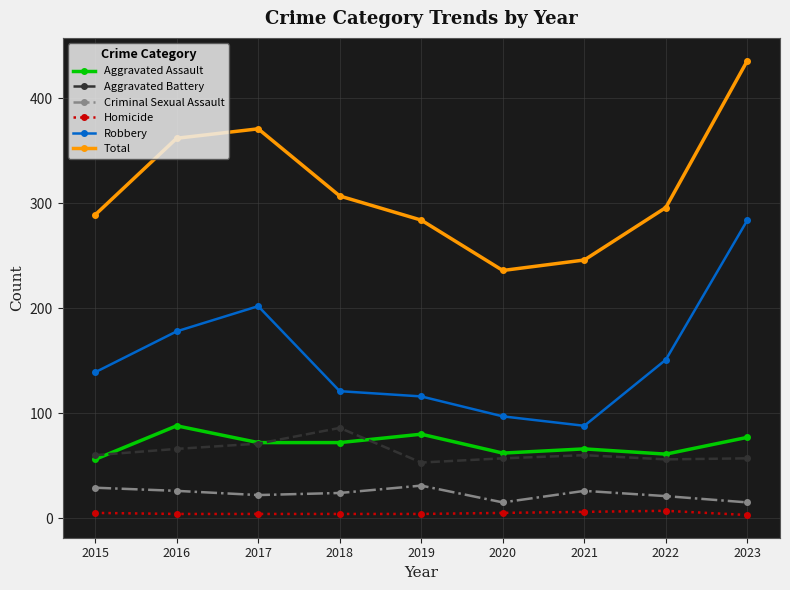

The Aggravated Battery series shows 86 at 2018. True or false?

True